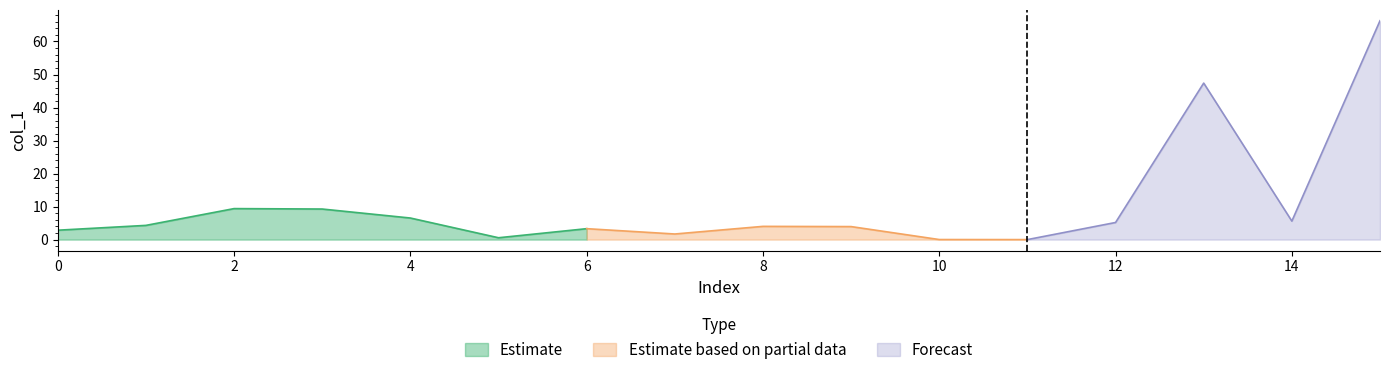

At which category does the data reach its first local valley?

5